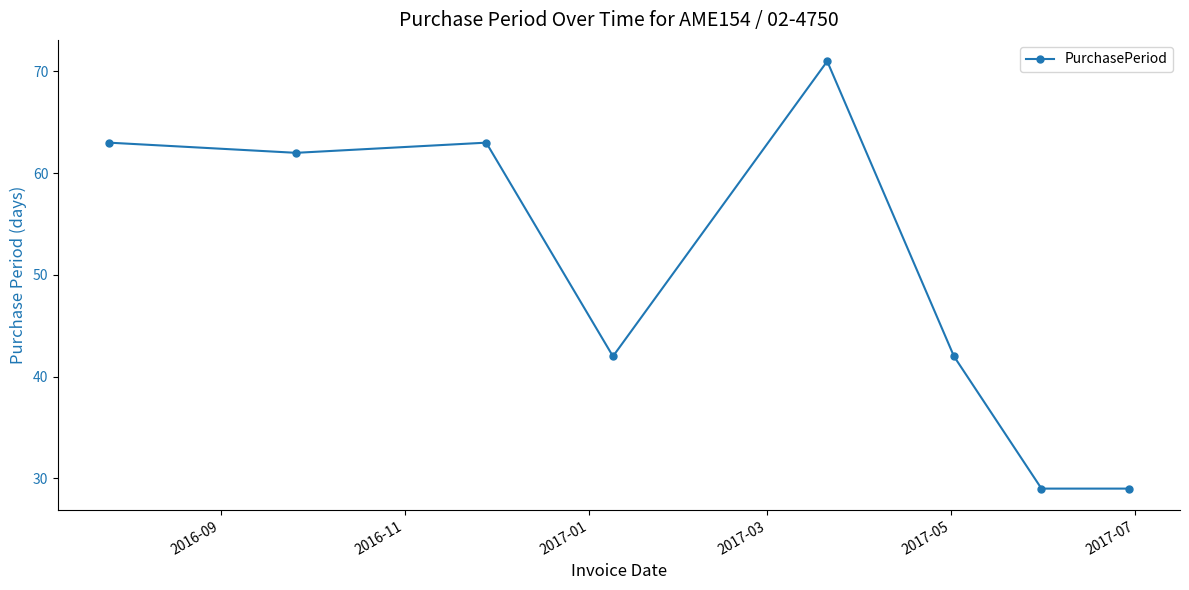

Does the chart display data point markers on the line(s)?

Yes